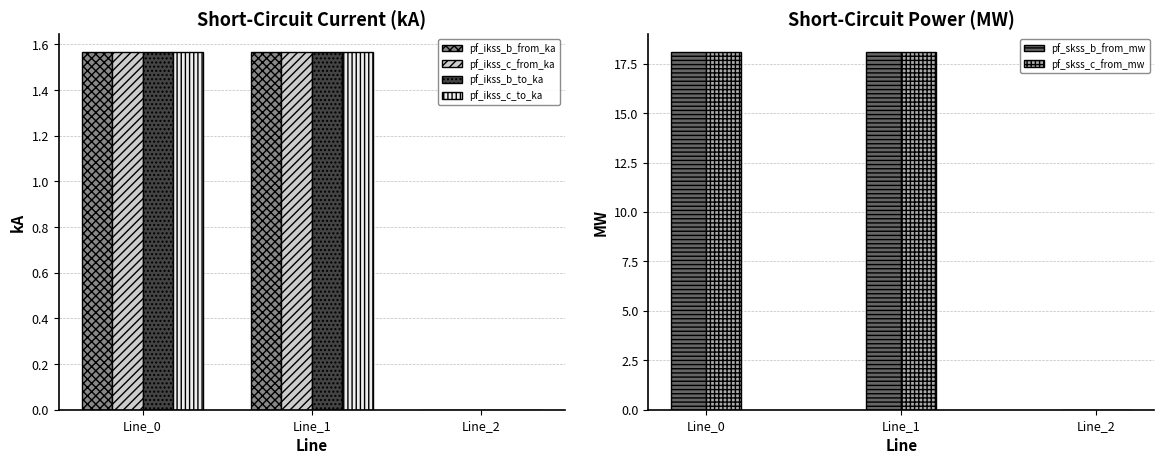

At which category does the chart reach its minimum across all series?

Line_2